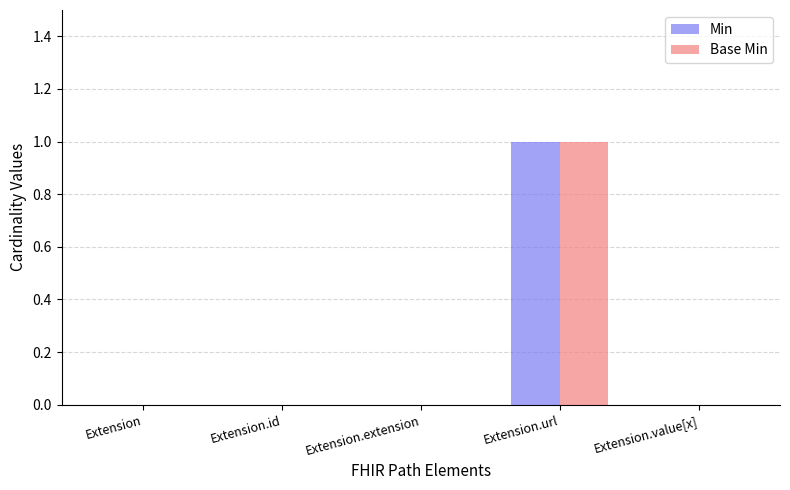

Are the bars grouped side by side (vs. stacked)?

Yes